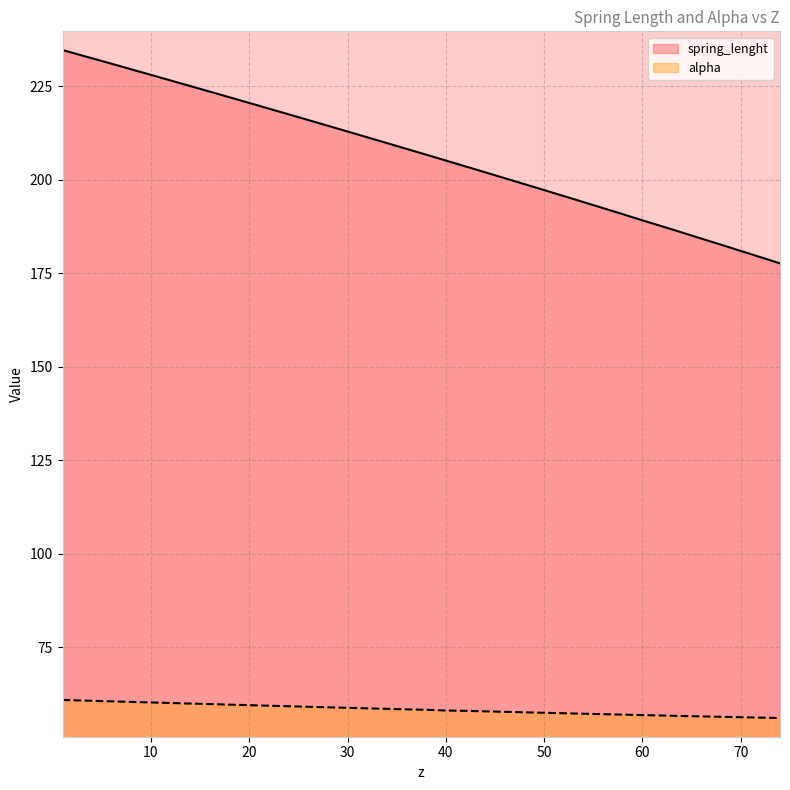

Which series changed the most between 14 and 38?

spring_lenght